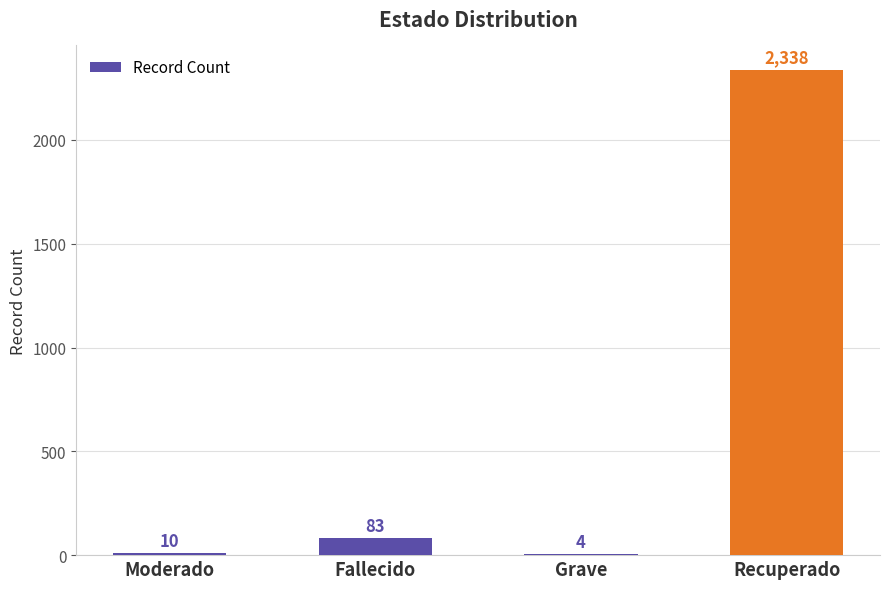

Which label corresponds to the largest value in the chart?

Recuperado